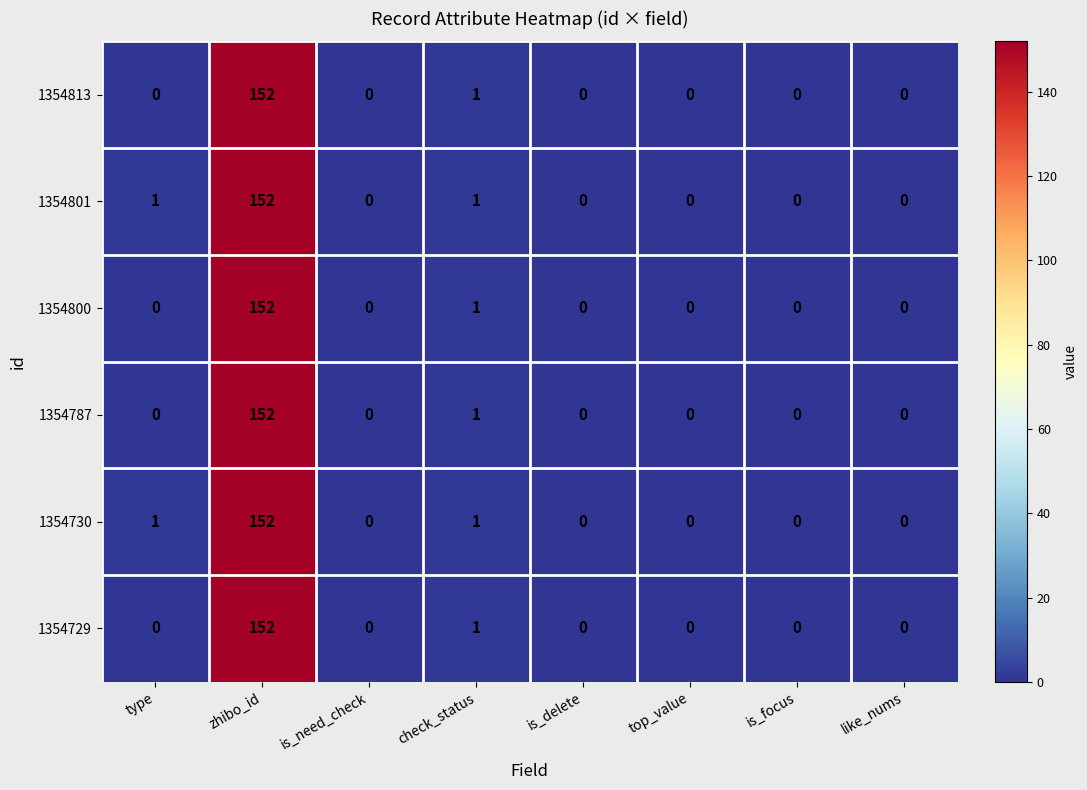

Read the 1354787 value at zhibo_id, to the nearest 10.

150